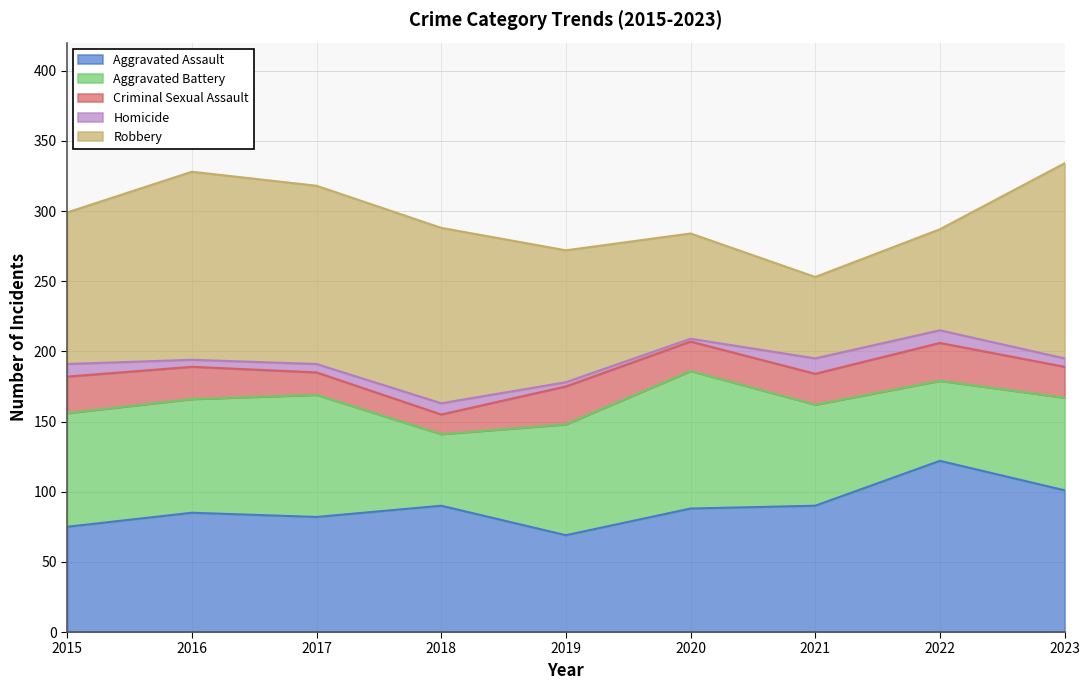

True or false: Aggravated Battery has a value of 154 at 2017.

False